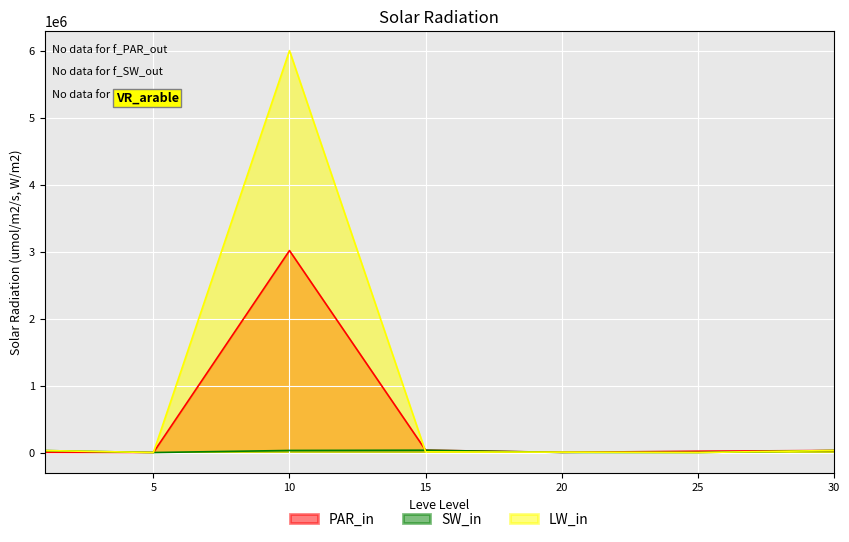

Rank the categories by LevePriceHQ value from lowest to highest.

5, 25, 20, 1, 30, 10, 15